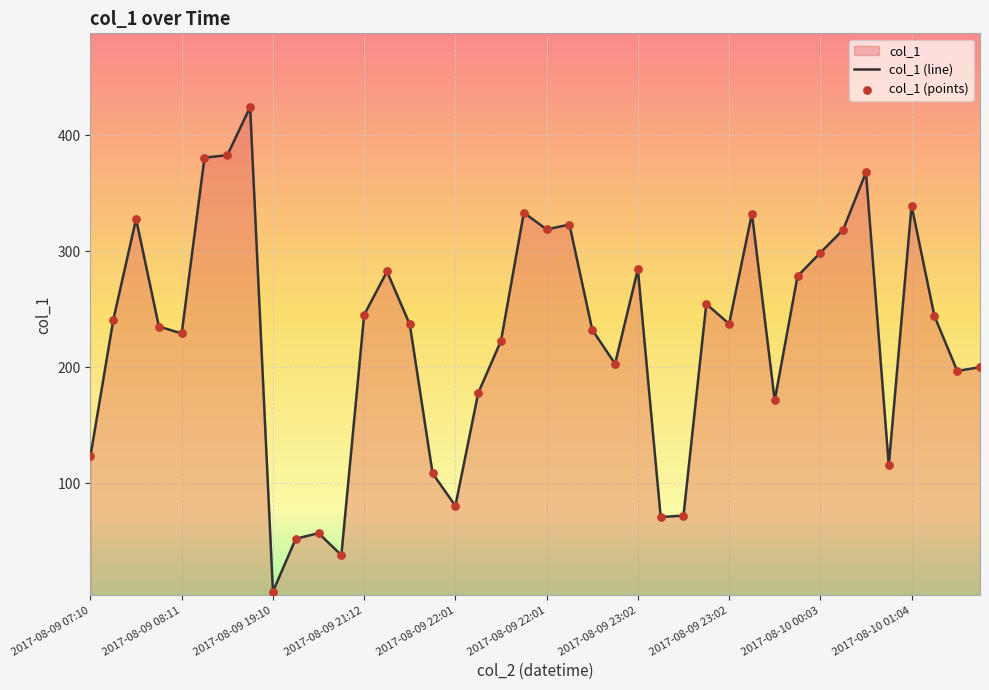

Which series has the largest Y range (max minus min)?

col_1 (line)